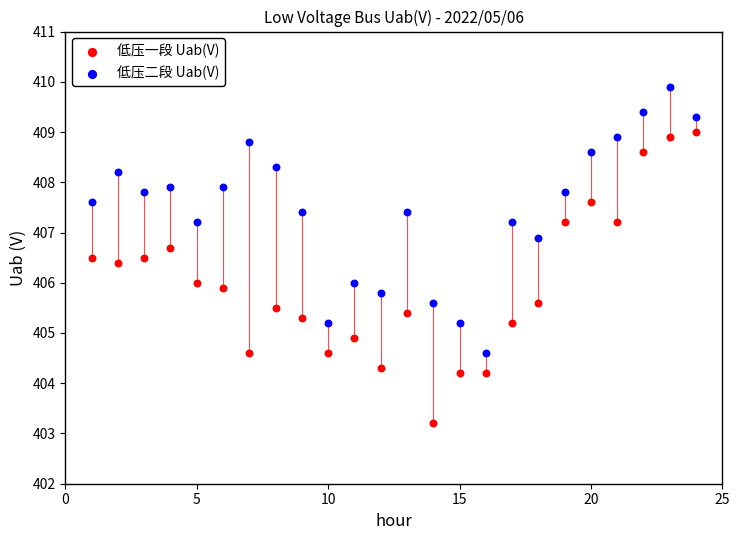

Which series contains the lowest Y value?

低压一段 Uab(V)